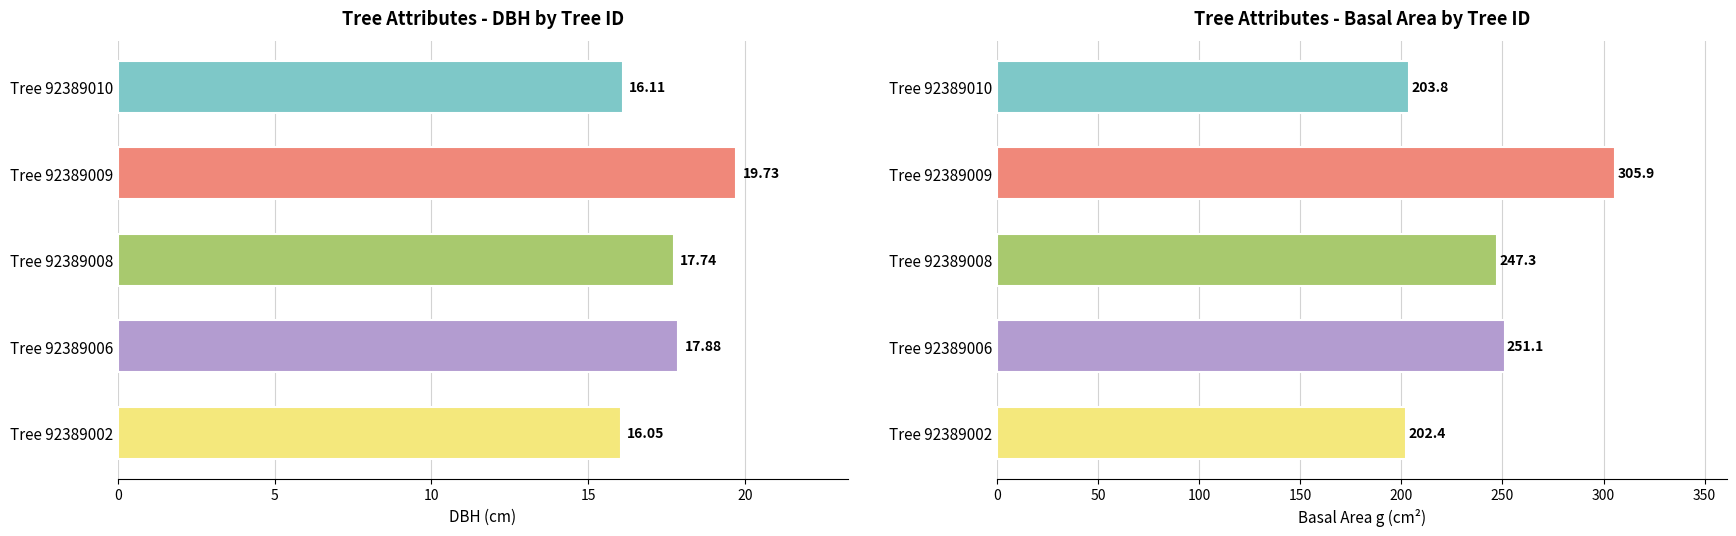

How many categories are shown in the chart?

5